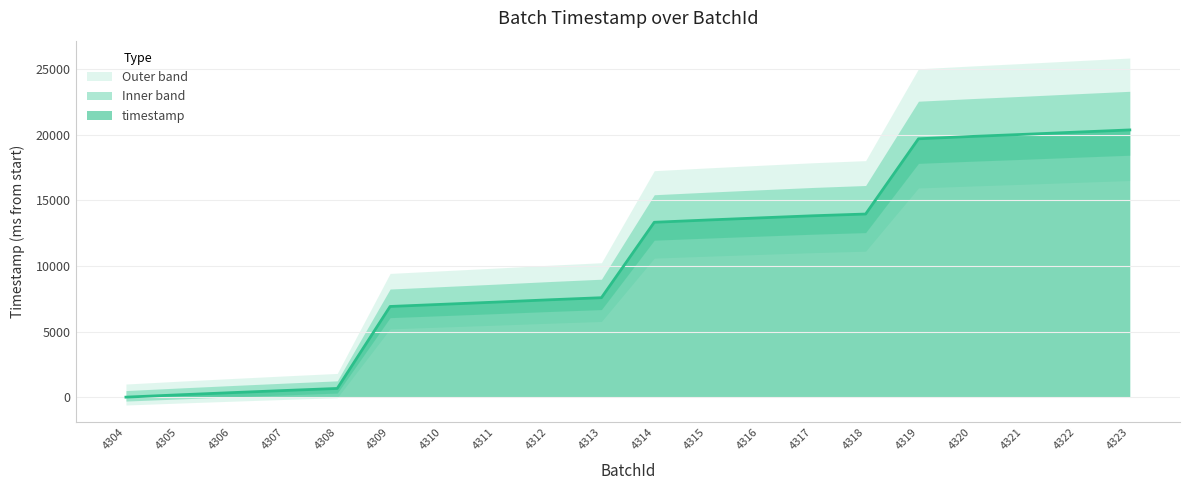

Rank the categories by value from lowest to highest.

4304, 4305, 4306, 4307, 4308, 4309, 4310, 4311, 4312, 4313, 4314, 4315, 4316, 4317, 4318, 4319, 4320, 4321, 4322, 4323